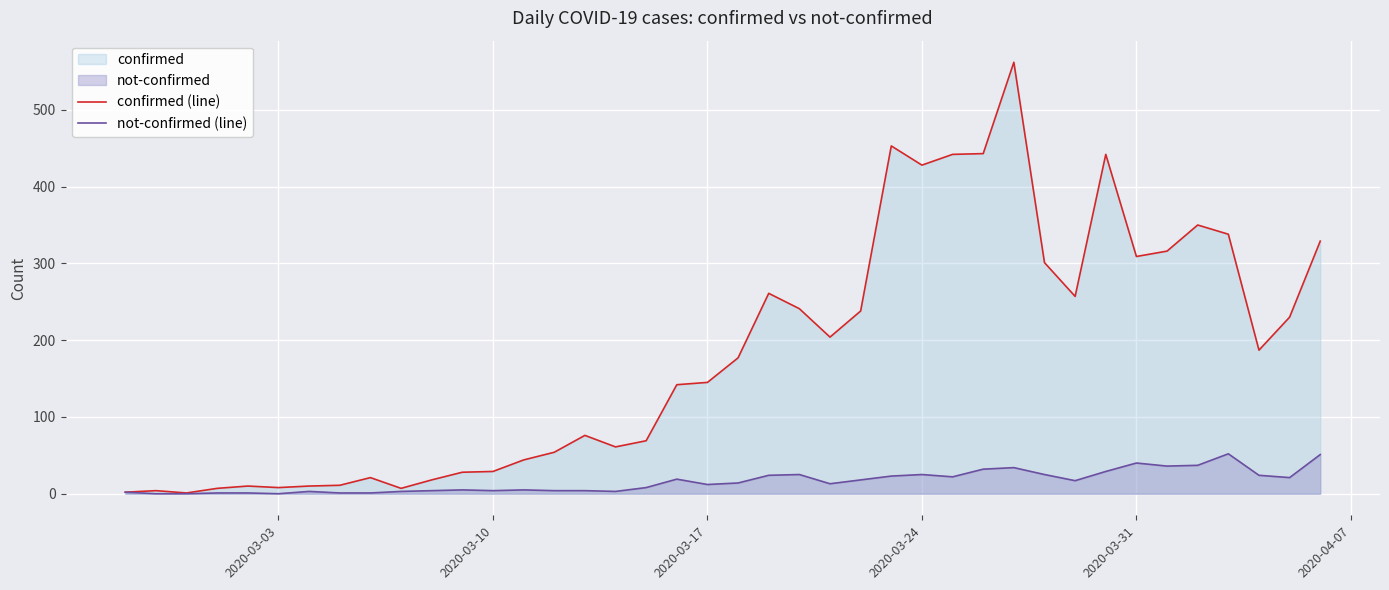

Which series has the largest range (max minus min)?

confirmed (line)